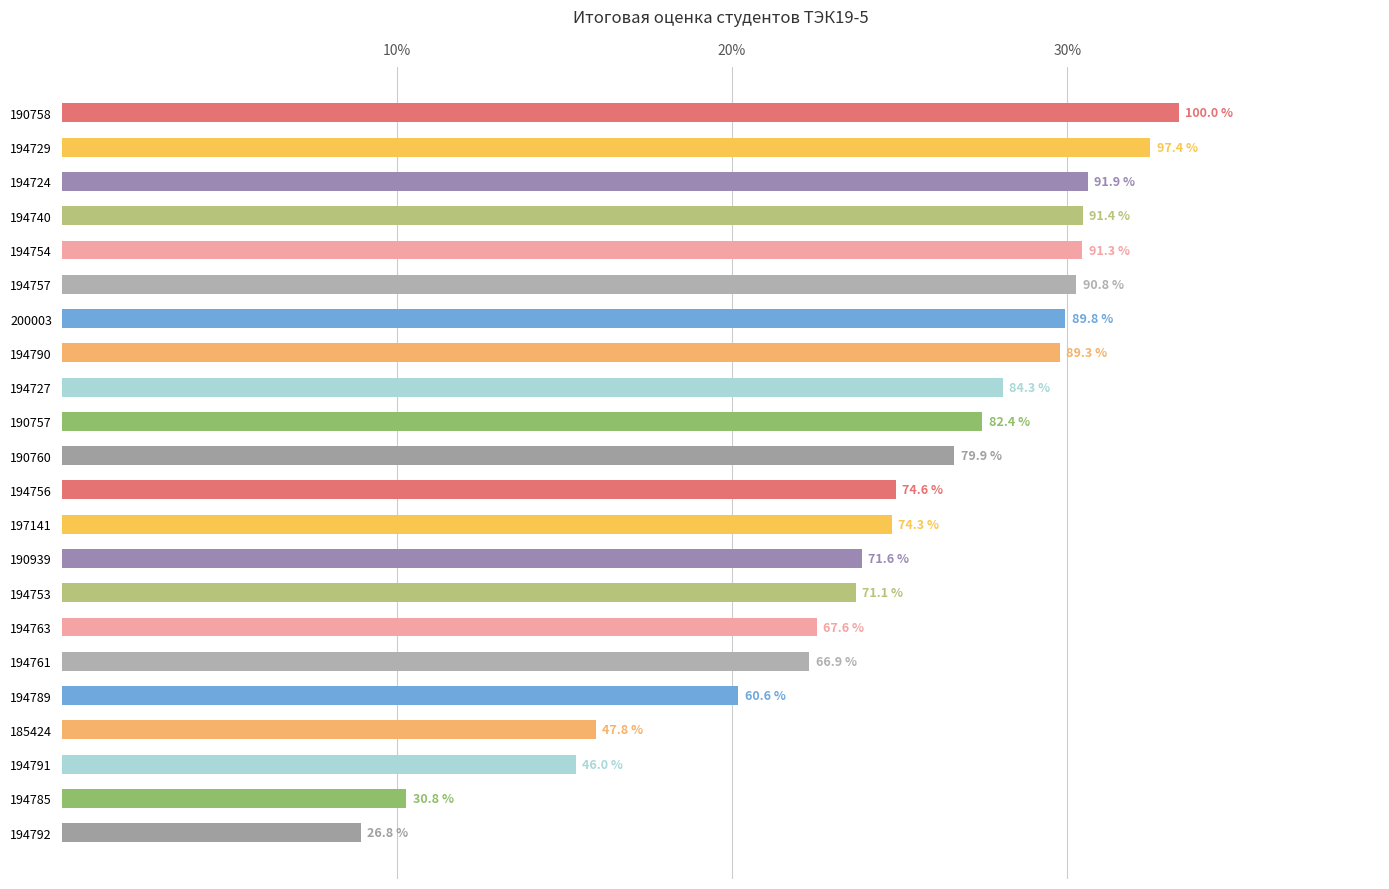

Are the bars horizontal?

Yes